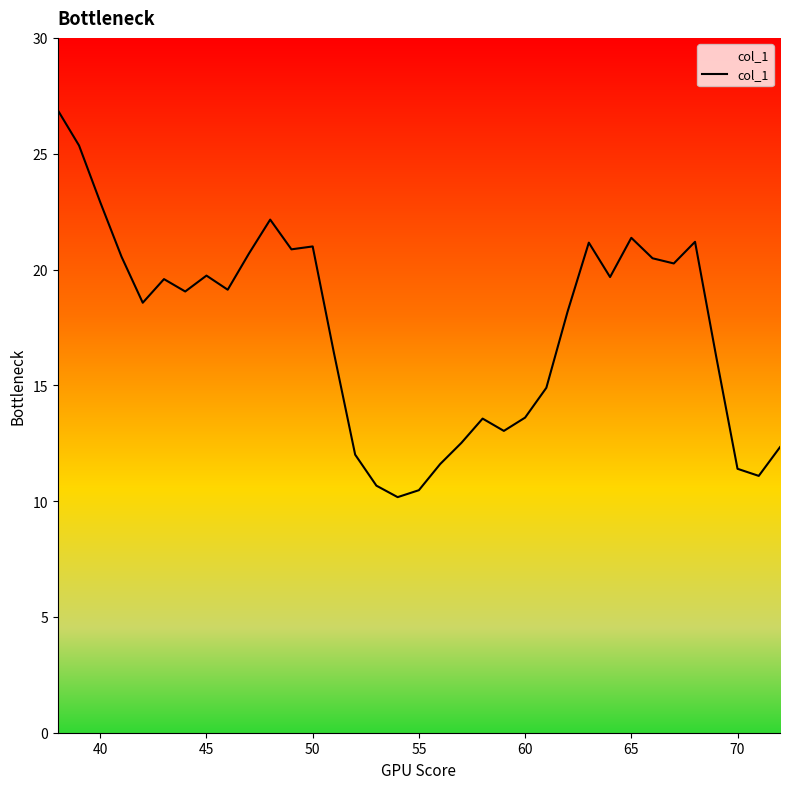

What is the smallest value displayed?

10.2